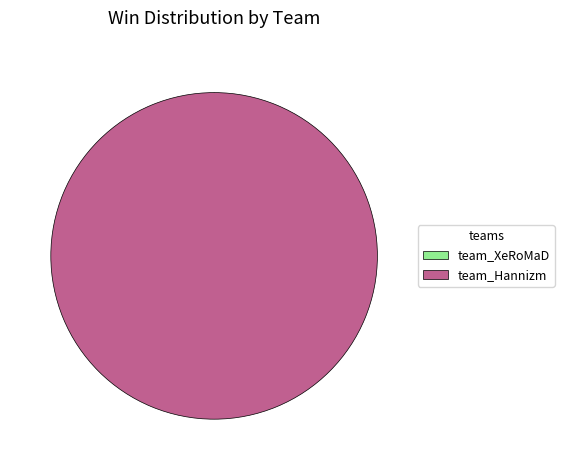

What is the majority slice?

team_Hannizm